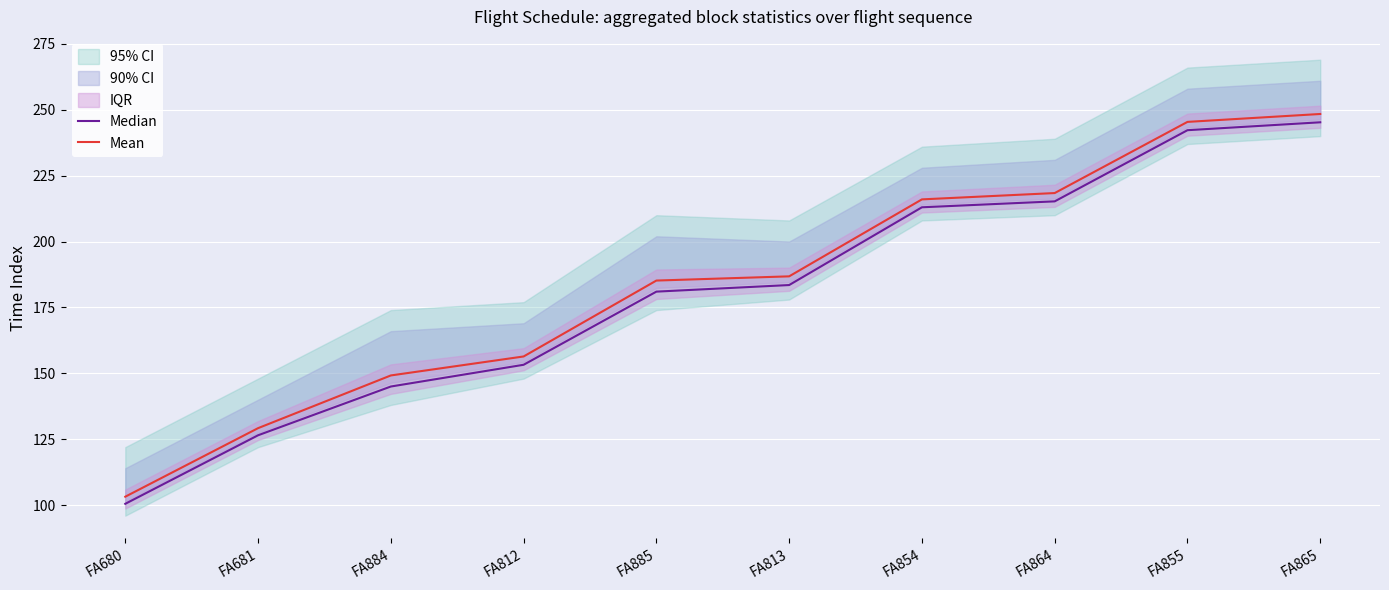

Reading right to left, extract all data points from this chart.

Median: FA865=245.2	FA855=242.2	FA864=215.2	FA854=213.0	FA813=183.5	FA885=181.0	FA812=153.2	FA884=145.0	FA681=126.5	FA680=100.5
Mean: FA865=248.4	FA855=245.4	FA864=218.4	FA854=216.0	FA813=186.8	FA885=185.2	FA812=156.4	FA884=149.2	FA681=129.2	FA680=103.2